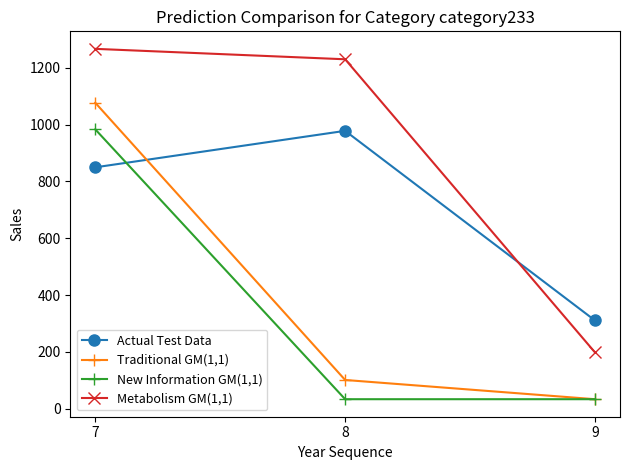

The New Information GM(1,1) series shows 201.3 at 7. True or false?

False